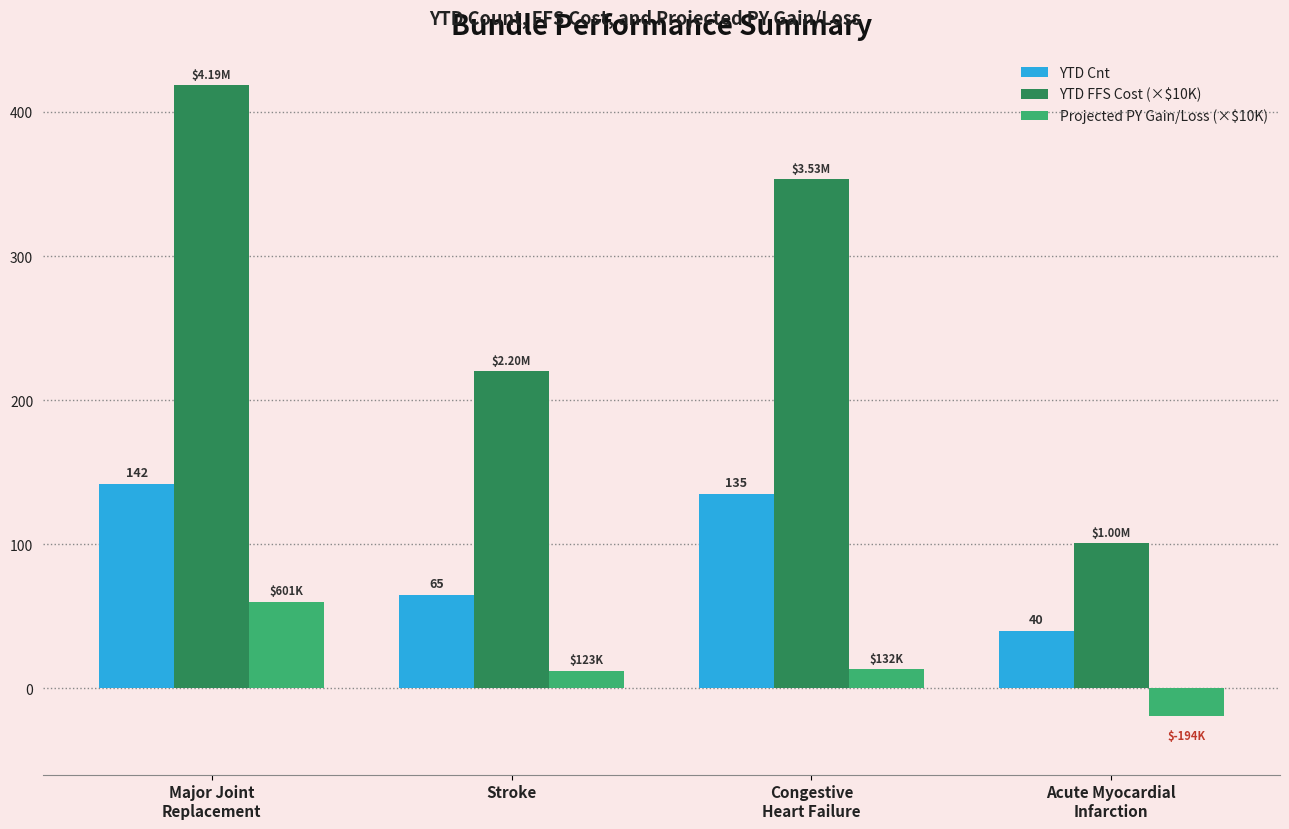

Does the chart contain stacked bars?

No